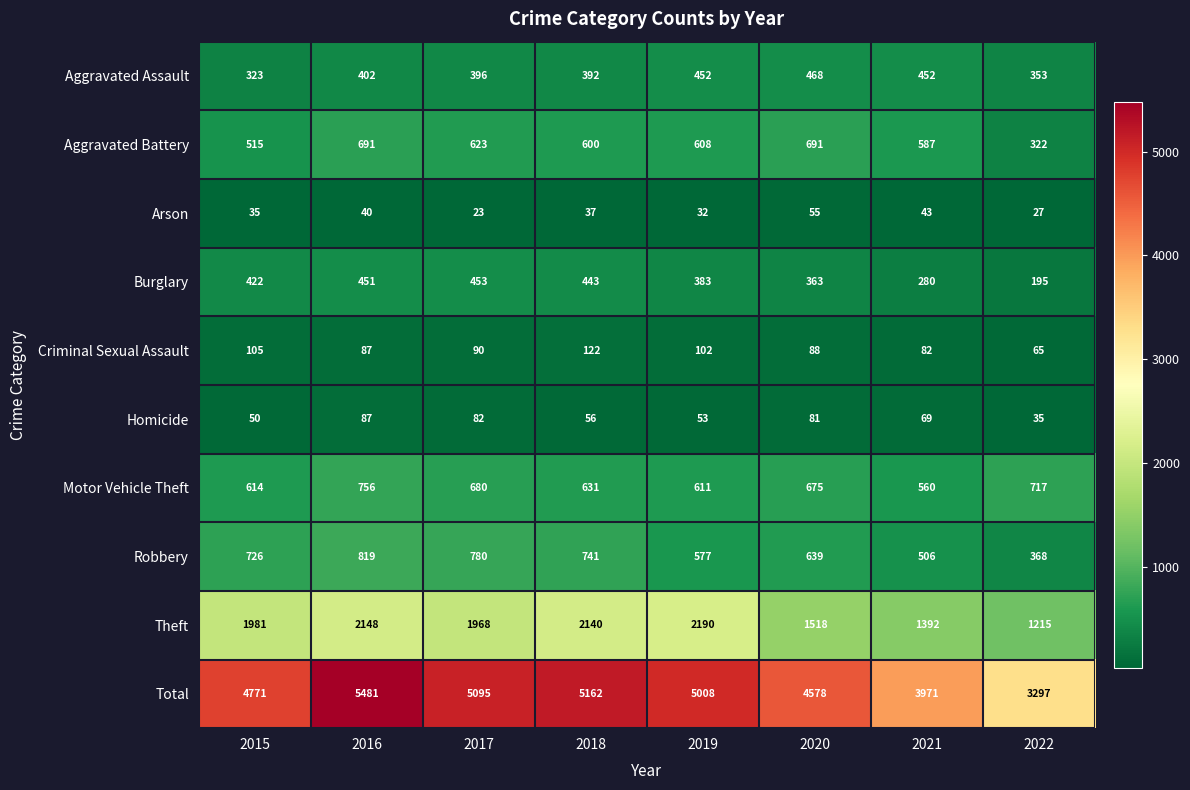

Between 2017 and 2019, which series saw the biggest shift?

Theft